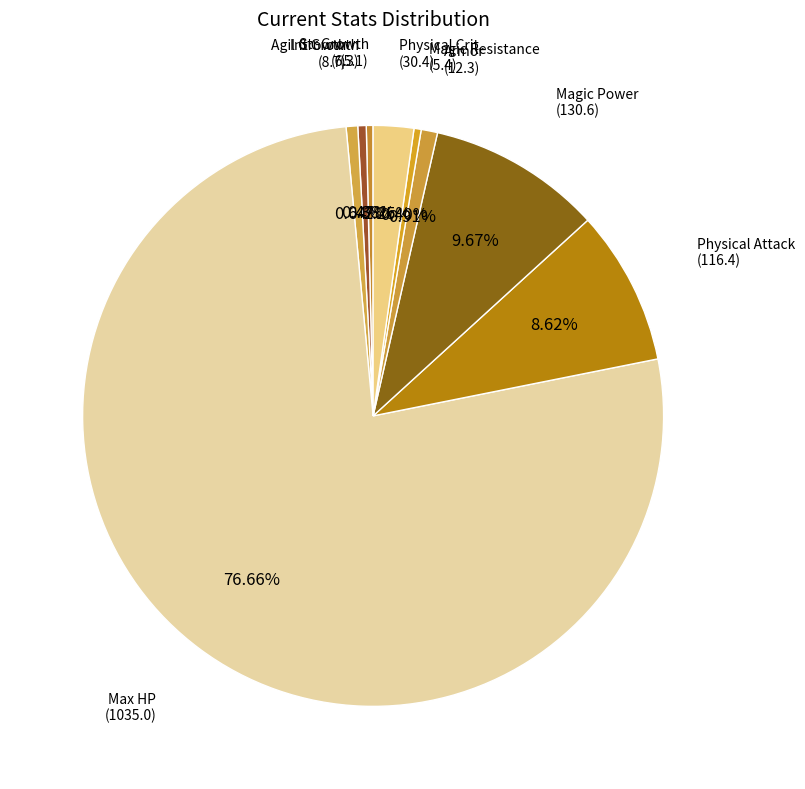

Count the number of slices in the pie.

9